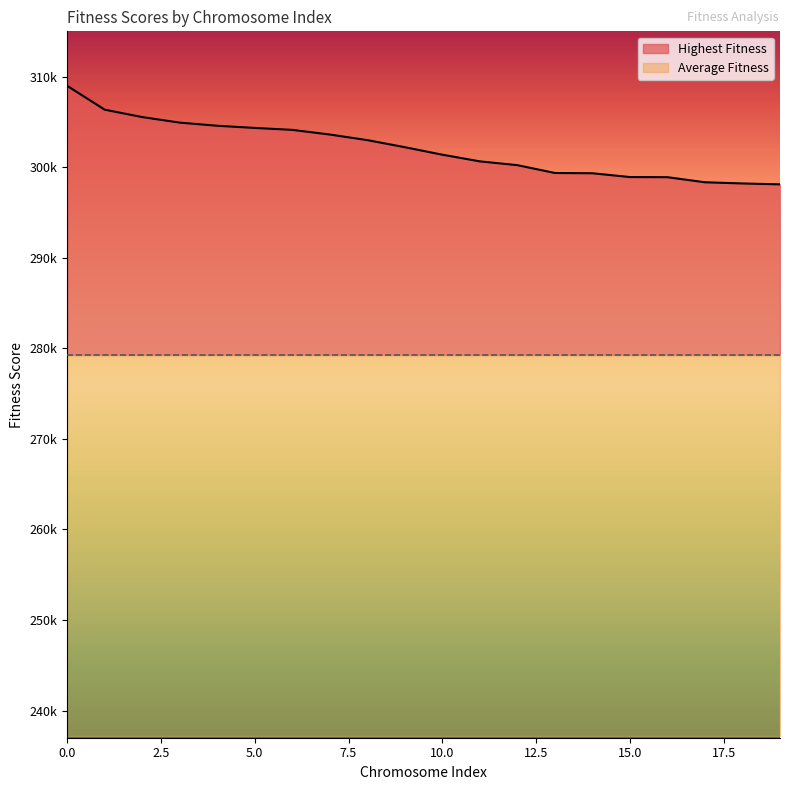

How many values are below 302206?

10